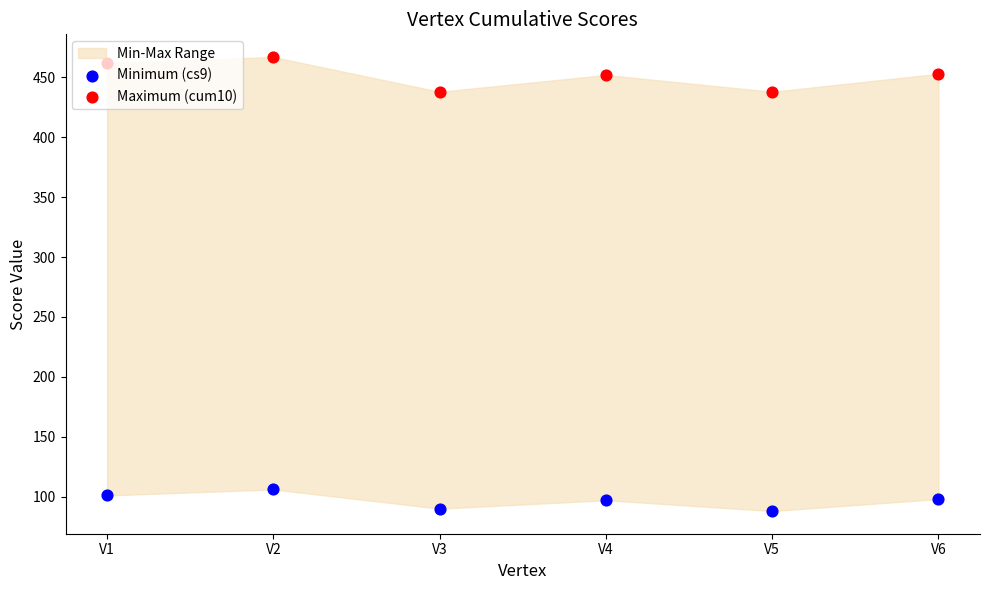

Which series contains the highest Y value?

Maximum (cum10)